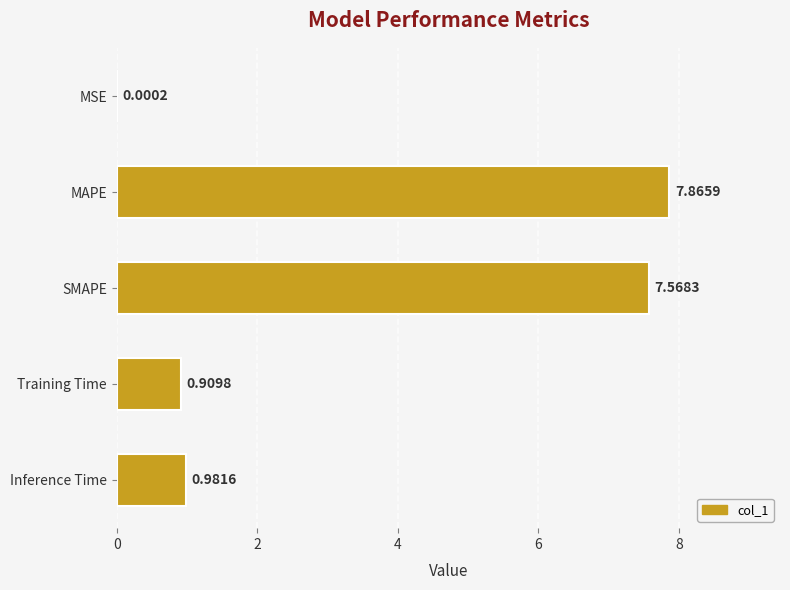

Which label corresponds to the largest value in the chart?

MAPE